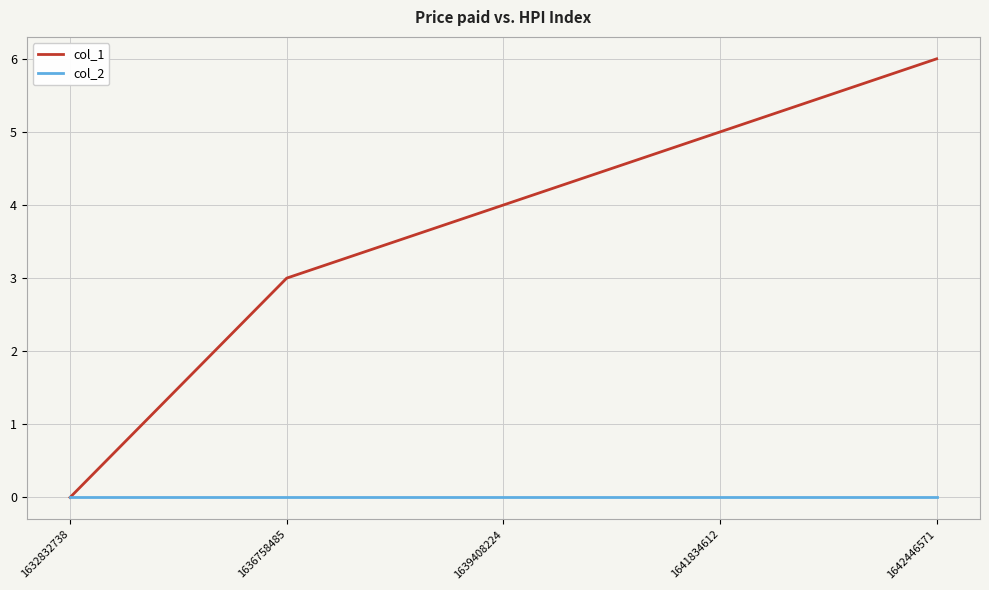

The col_2 series shows 0 at 1642446571. True or false?

True